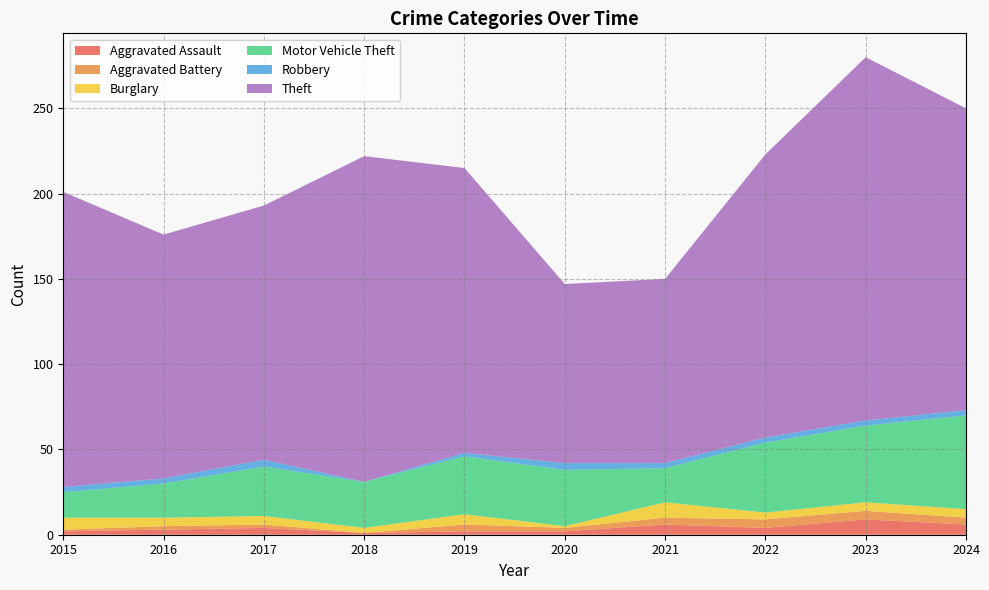

Reading left to right, what are all the values shown in this chart?

Aggravated Assault: 2	3	4	1	2	2	6	4	9	6
Aggravated Battery: 1	2	2	0	4	2	4	5	5	4
Burglary: 7	5	5	3	6	1	9	4	5	5
Motor Vehicle Theft: 15	20	29	27	34	33	20	41	45	55
Robbery: 3	3	4	0	2	4	3	3	3	3
Theft: 173	143	149	191	167	105	108	166	213	177